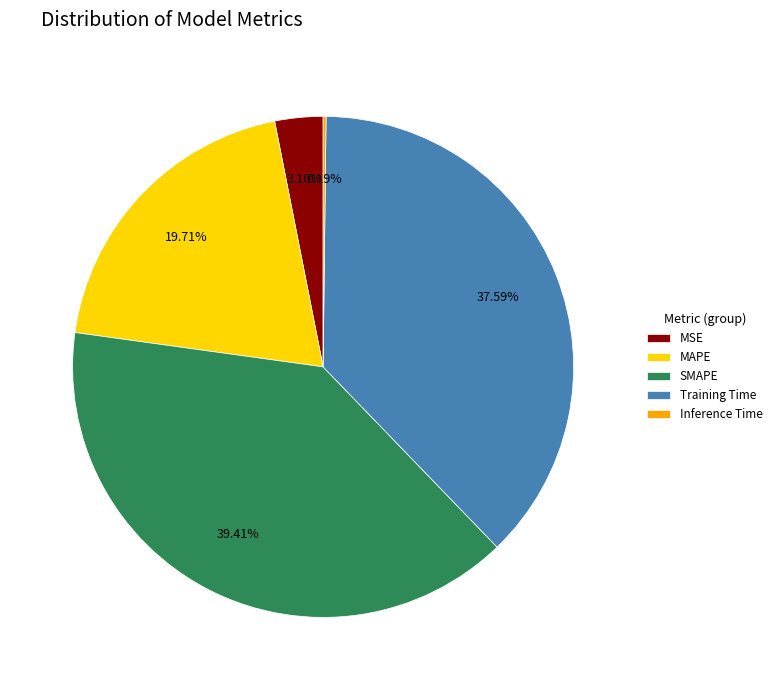

What portion of the pie excludes MSE?

96.9%